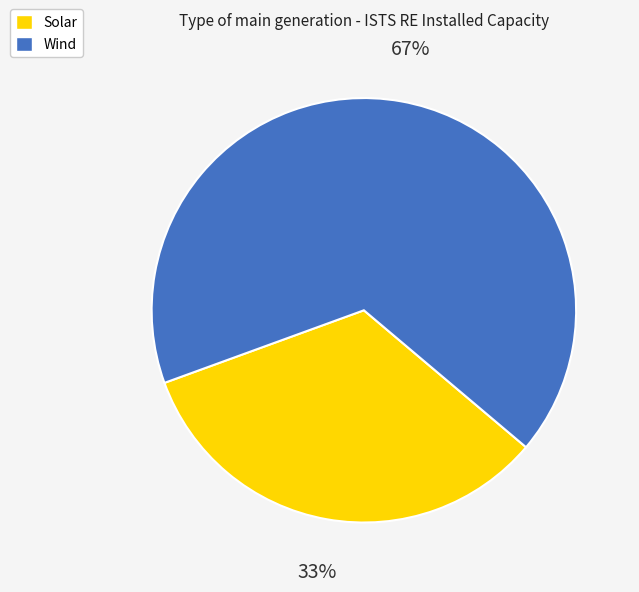

Combined, do Wind and Solar account for over 50%?

Yes